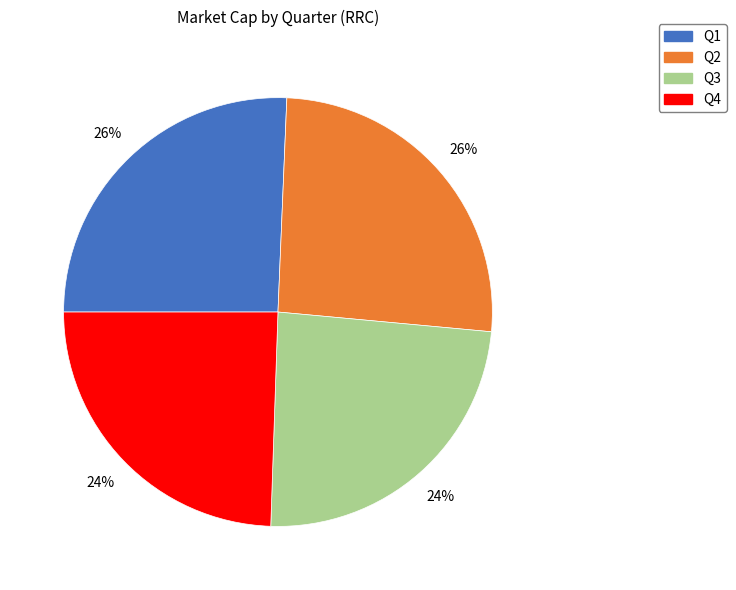

To the nearest percent, what is the difference between the largest and smallest slice percentages?

2%